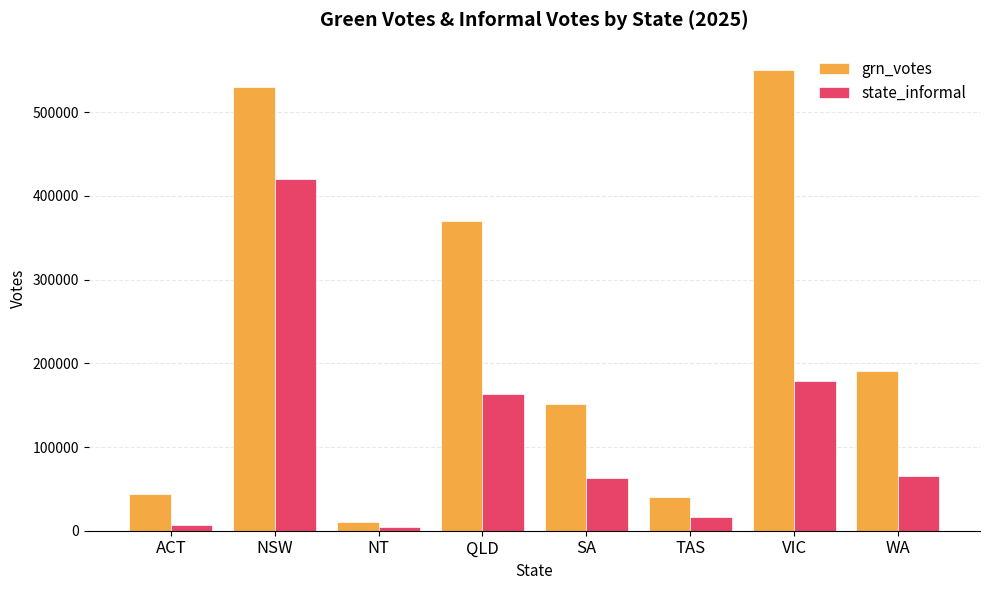

What are all the series names shown in the legend?

grn_votes, state_informal